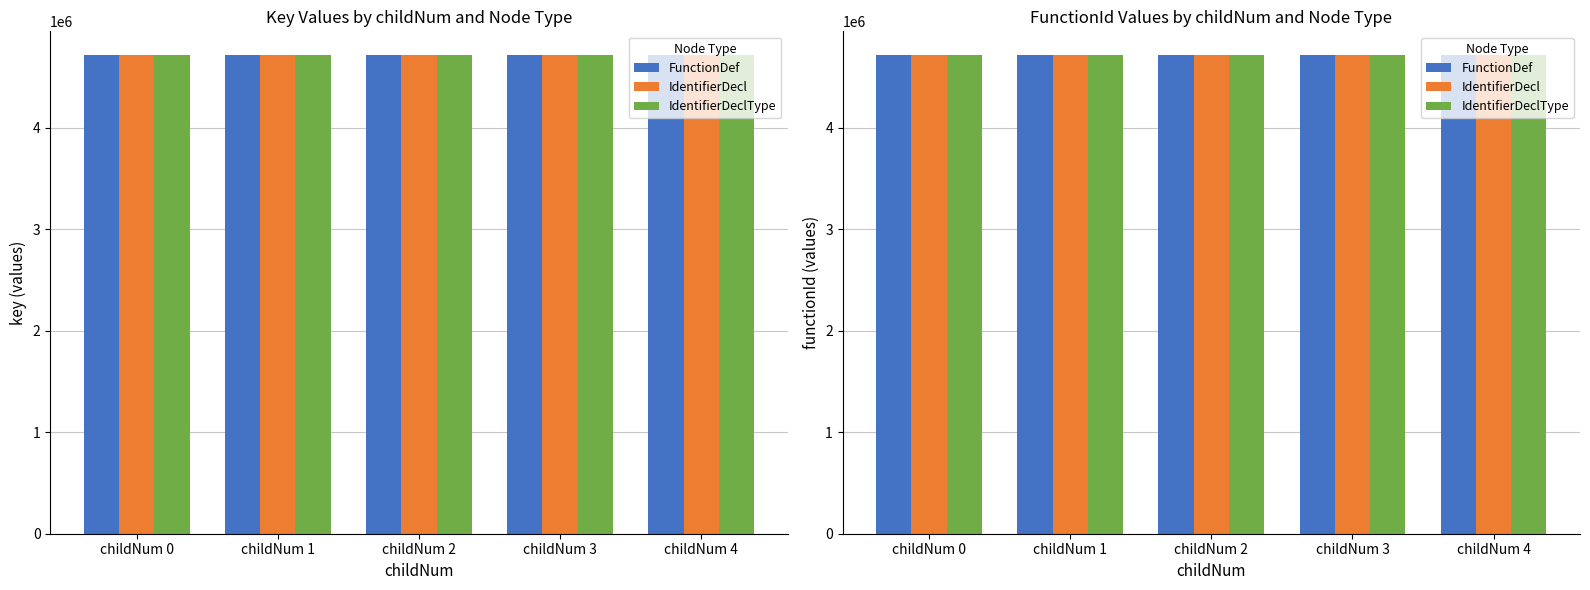

What value does the data have at childNum 1, to the nearest 5?

4711655